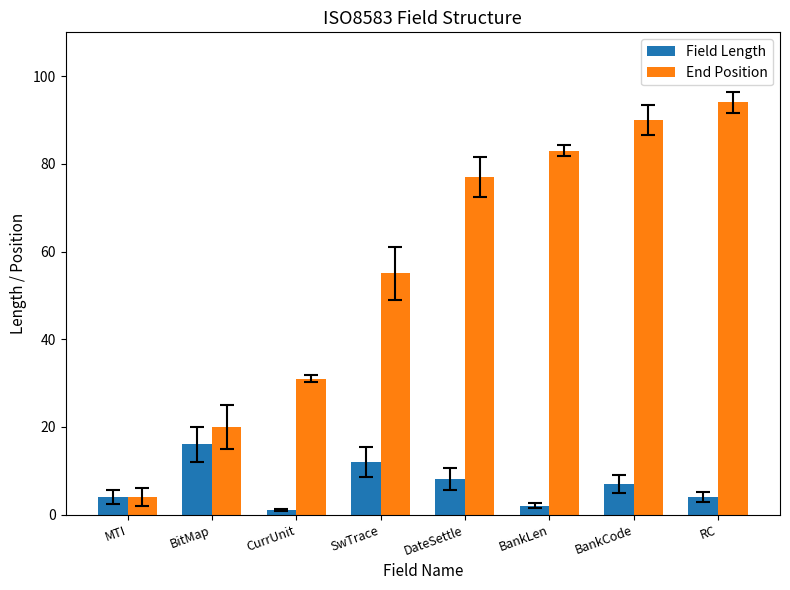

How many values in the Field Length series are below 7?

4